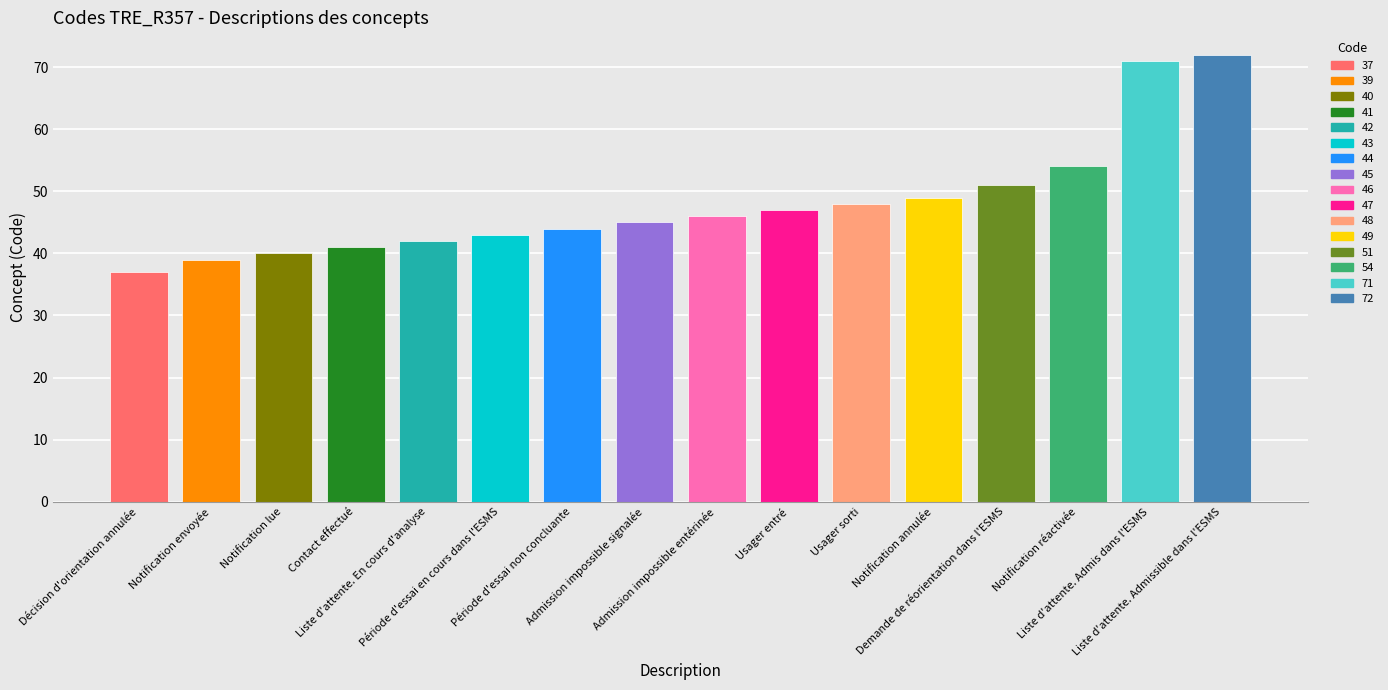

What is the value of the 8th bar from the left?

45